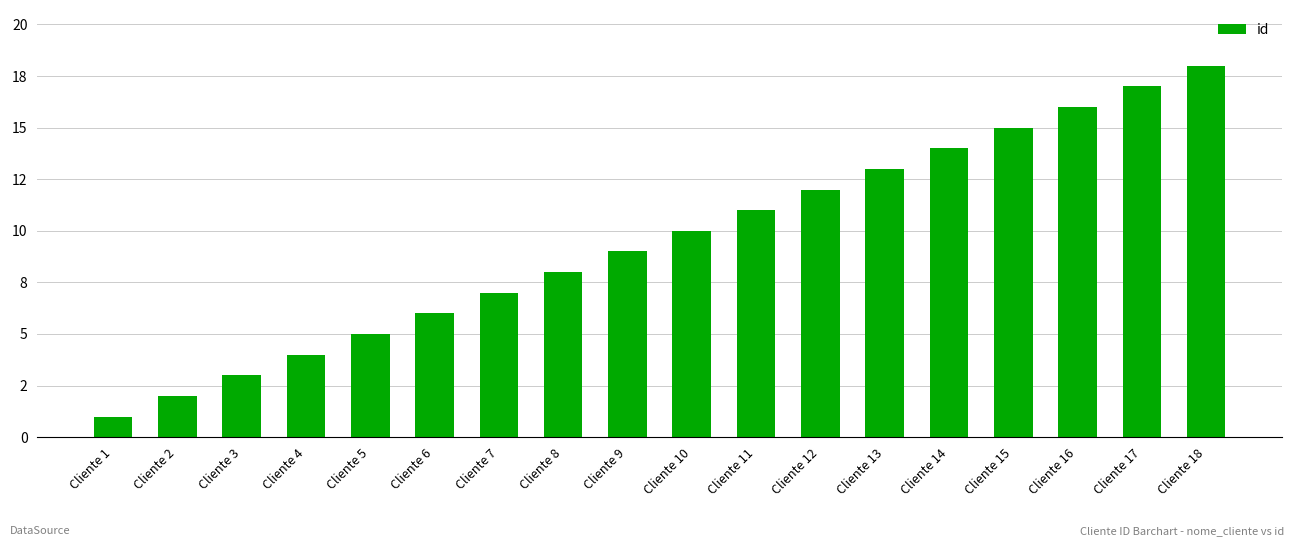

At which label does the data first exceed 10?

Cliente 11